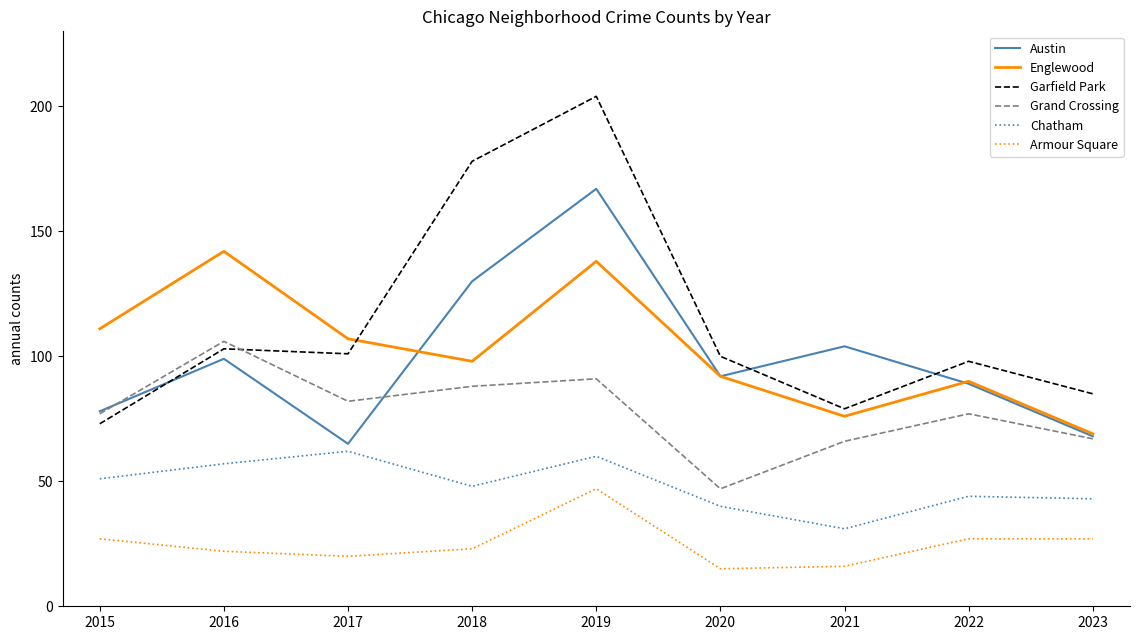

At which category is the sum across all series the highest?

2019